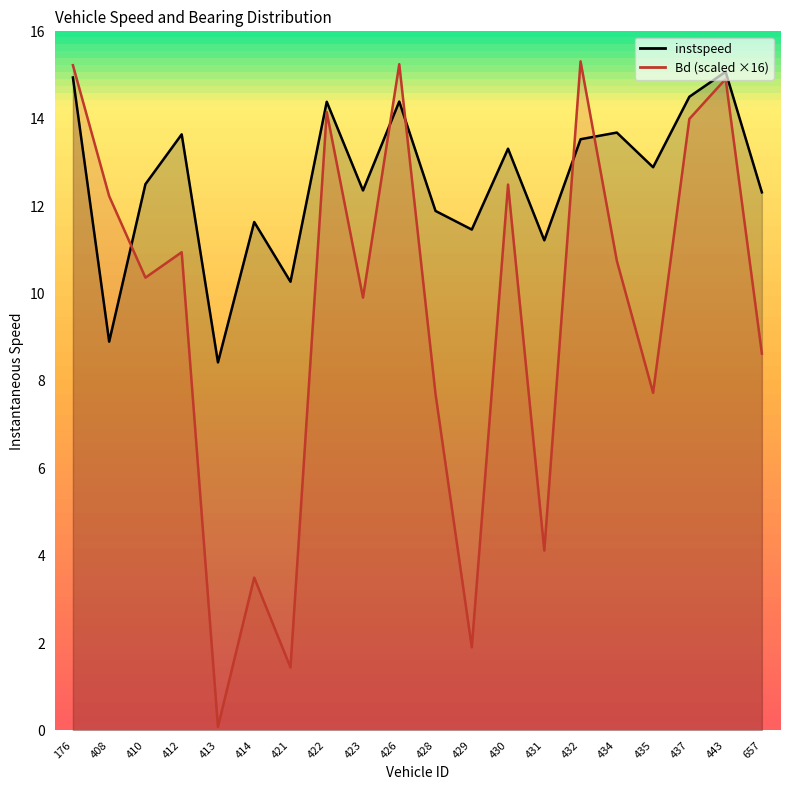

Between 426 and 176, which is larger?

176